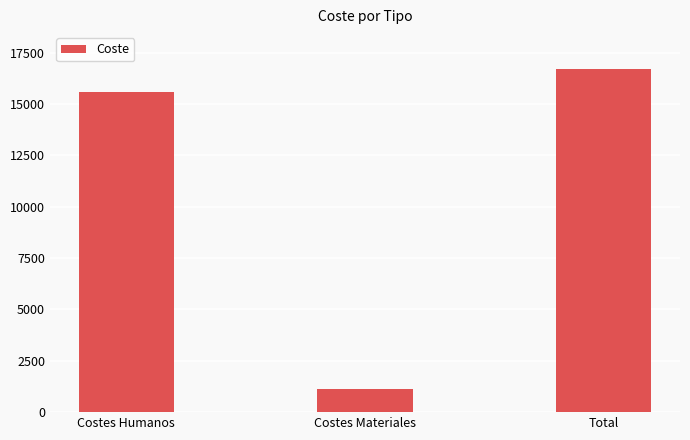

What position from the left is Costes Materiales?

2